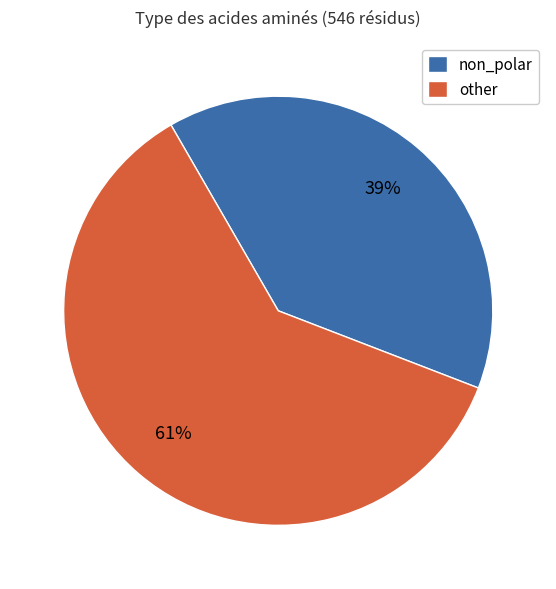

Approximately how many times larger is the value at non_polar compared to other?

0.6